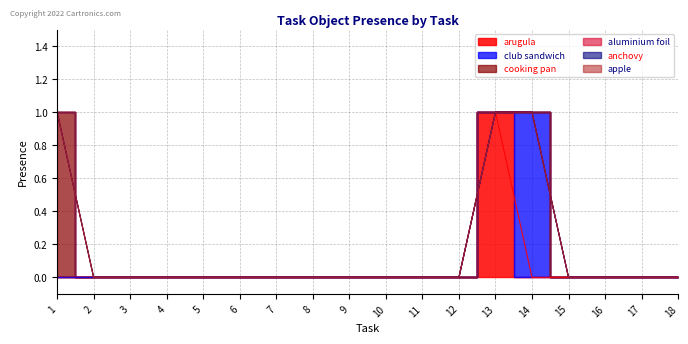

How many values in the arugula series exceed 0?

1